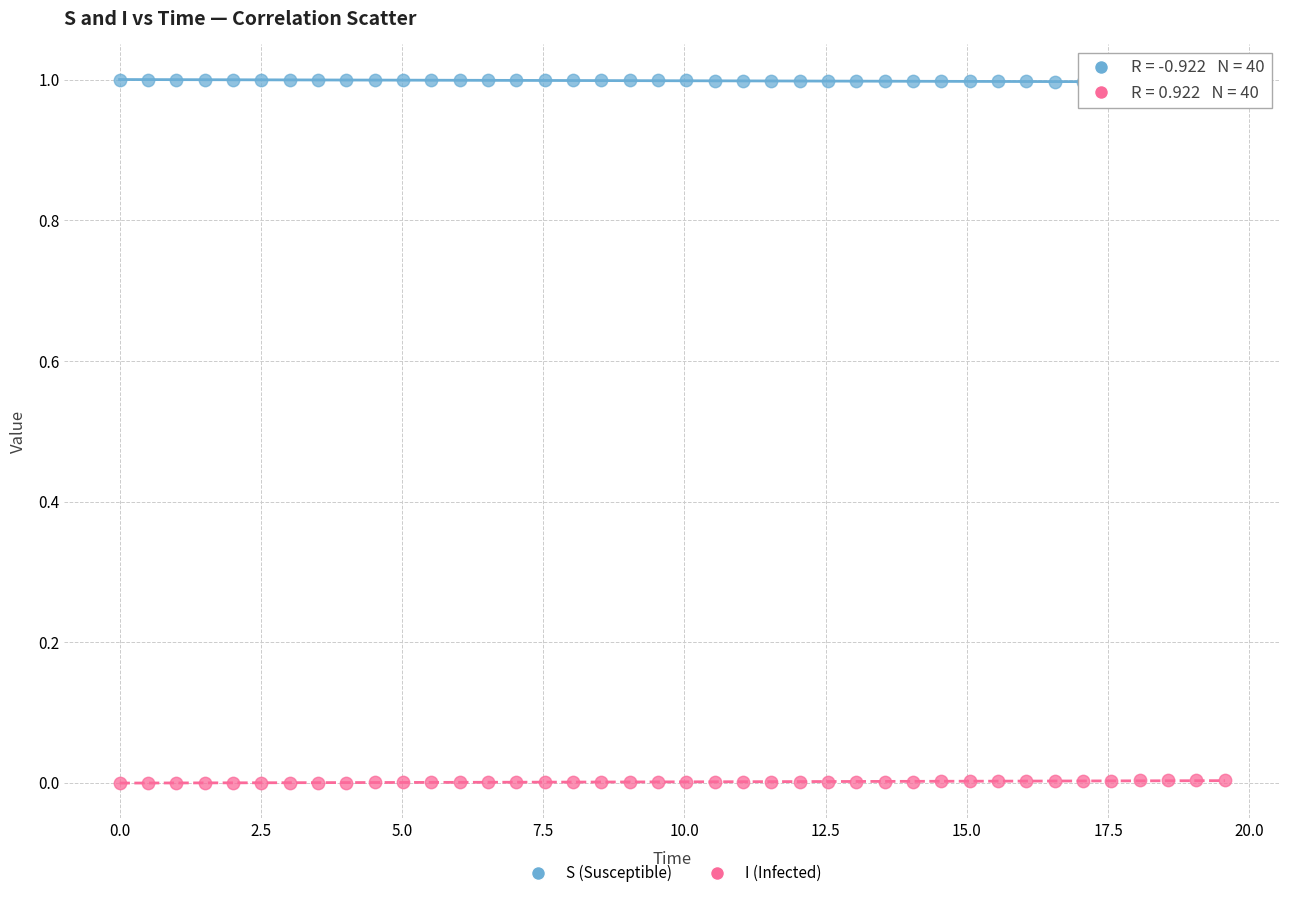

Across all data points, what is the range of X values (max minus min)?

19.6